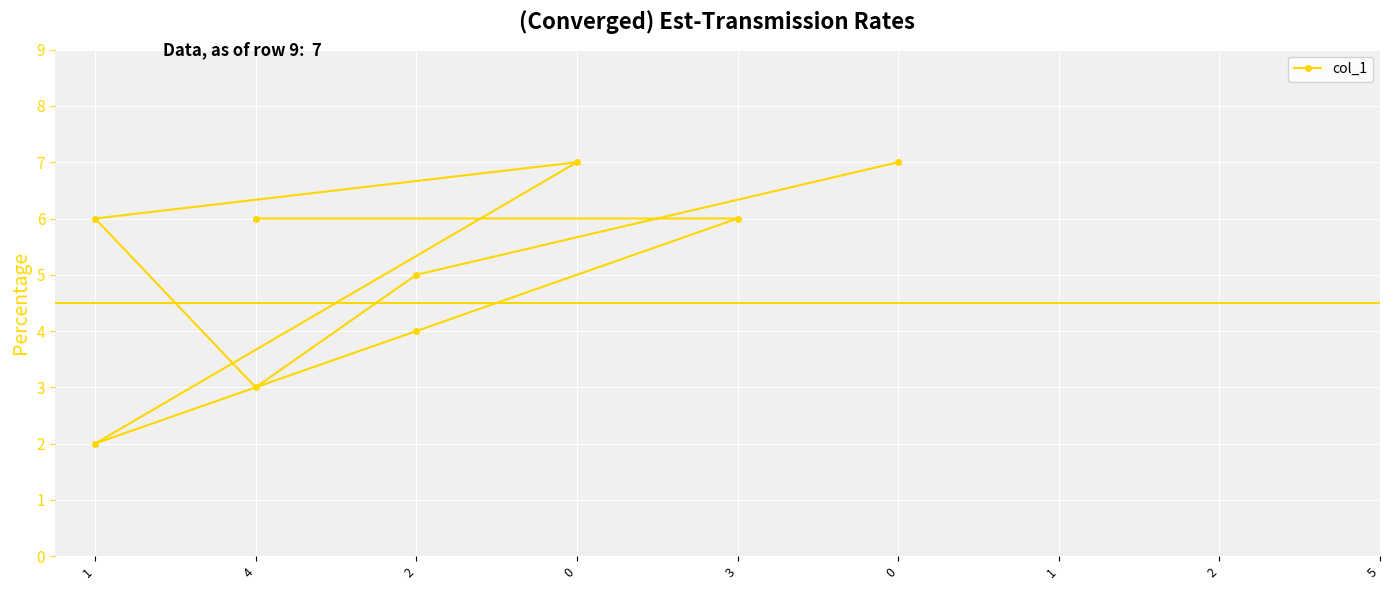

What is the smallest value displayed?

2